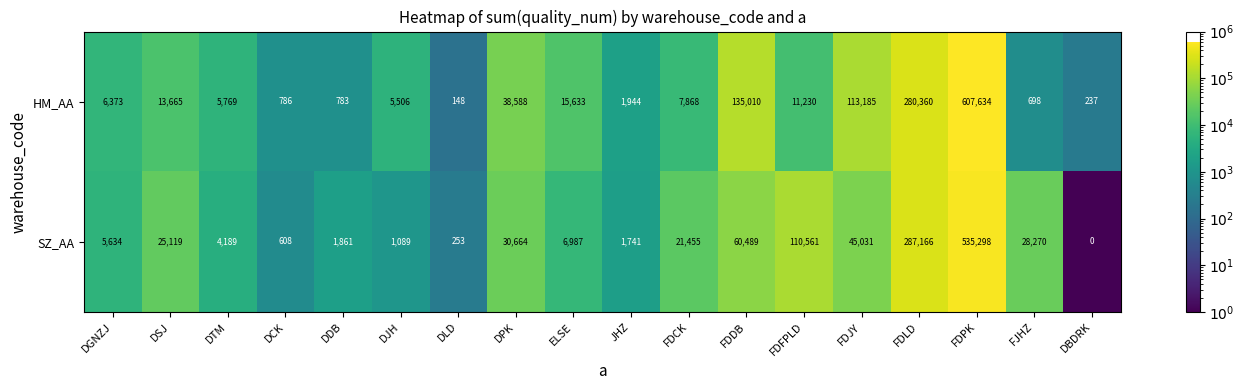

What is the average value of the SZ_AA series?

64801